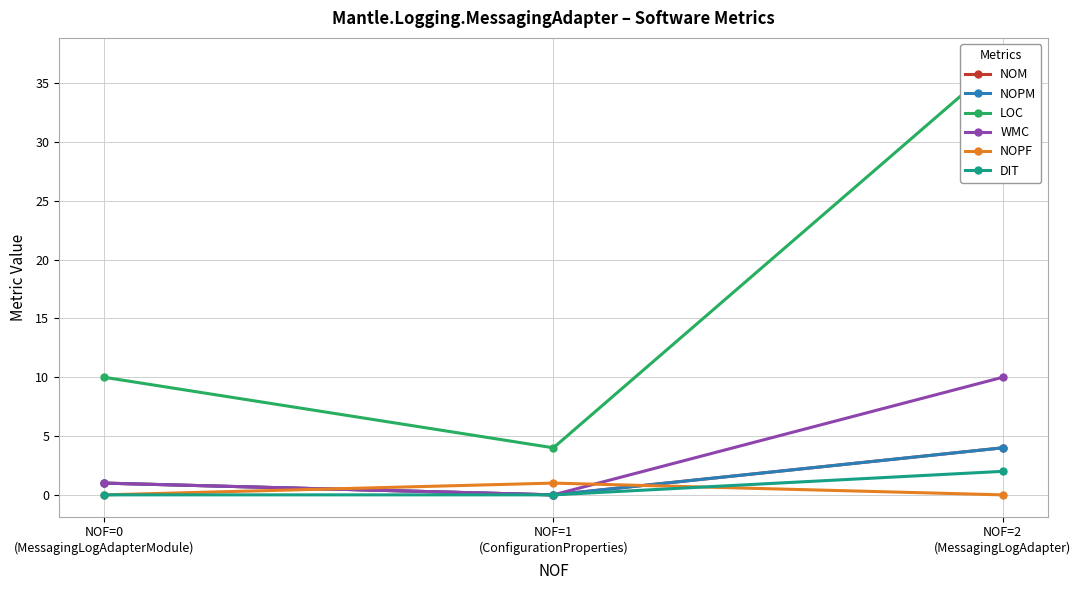

At how many categories does at least one series exceed 18?

1